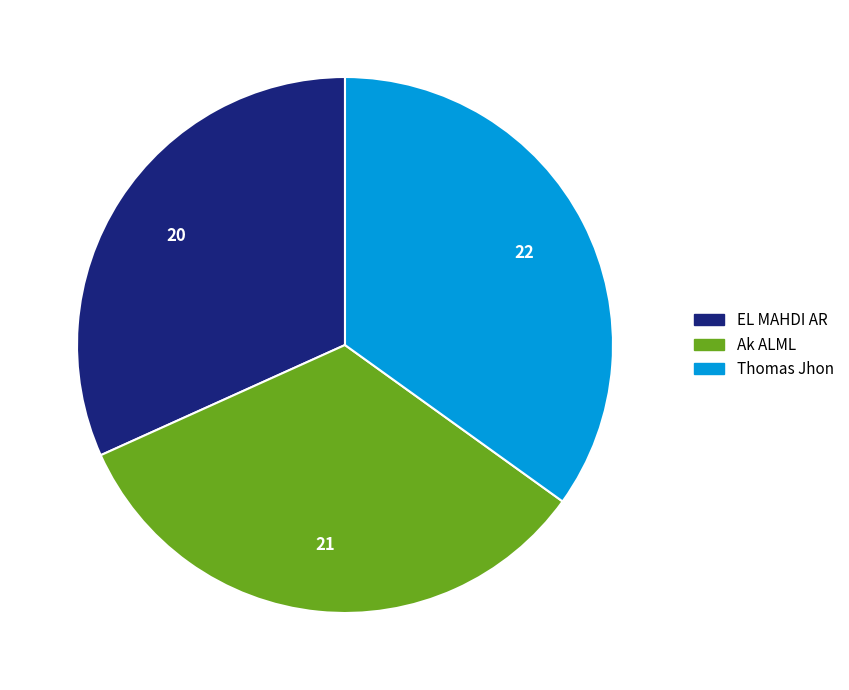

Between Ak ALML and EL MAHDI AR, which is larger?

Ak ALML